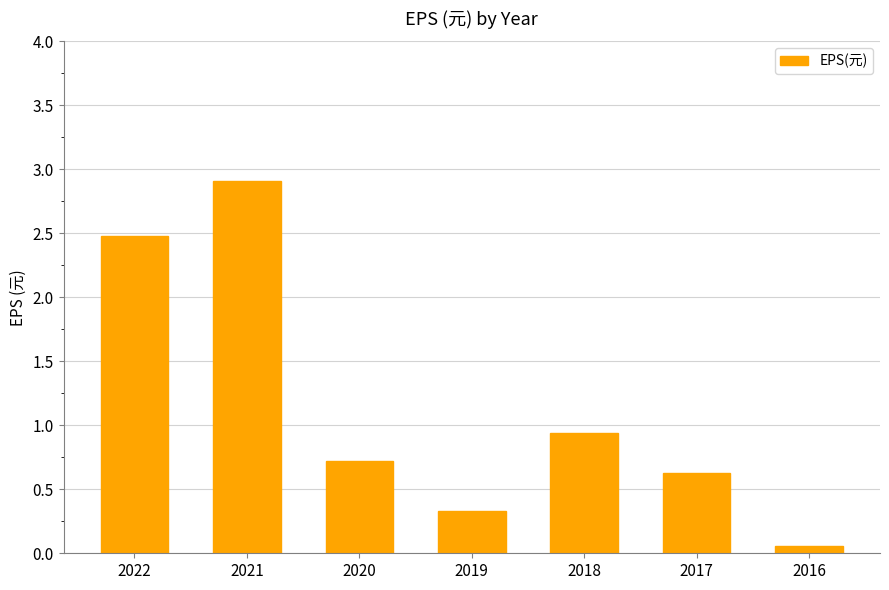

The chart shows a value of 0.6 at 2017. True or false?

True